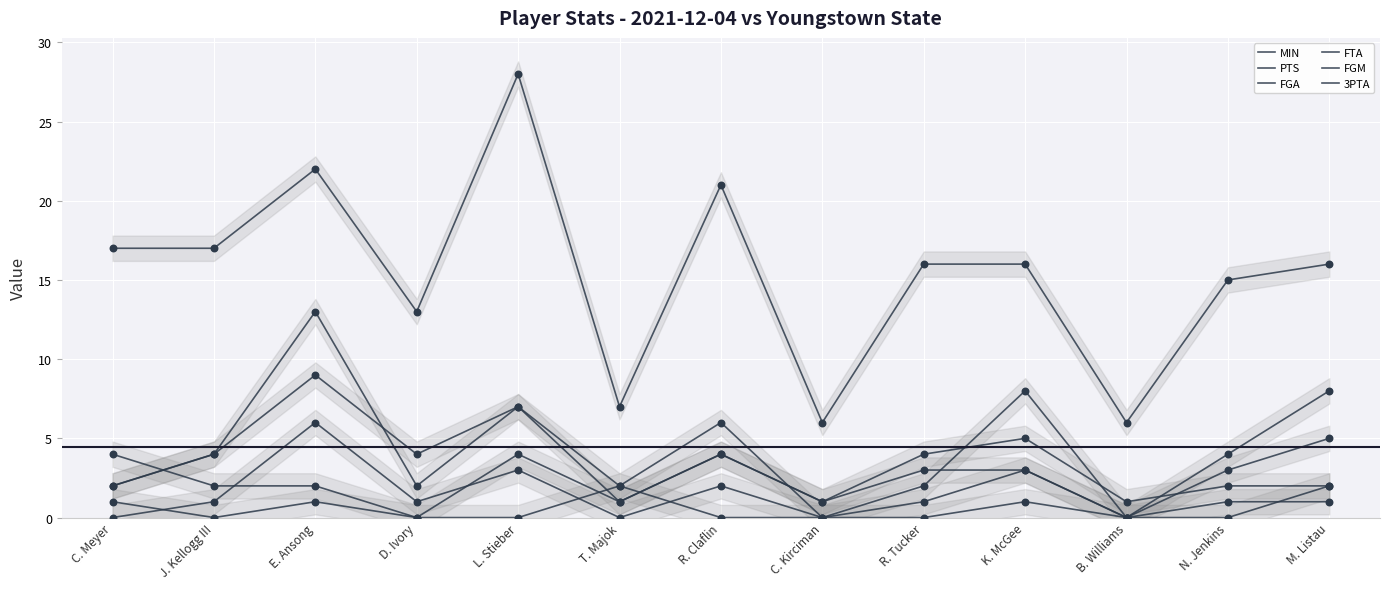

What is the total value across all series at M. Listau?

34